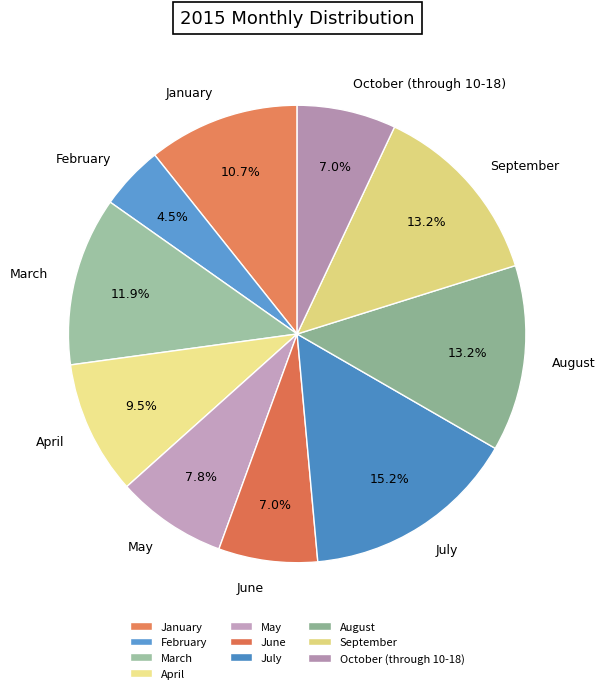

True or false: September accounts for 7% of the total.

False